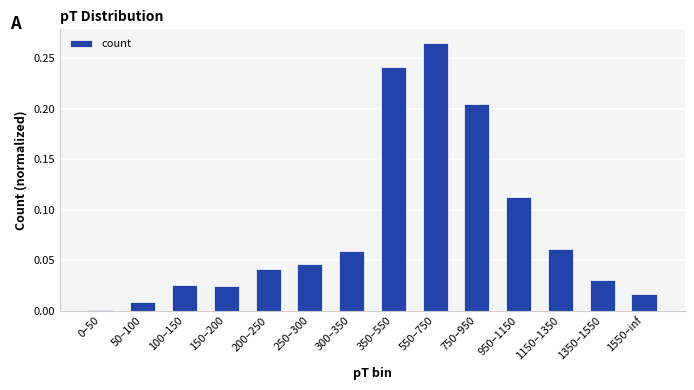

What is the sum of all values?

1.1